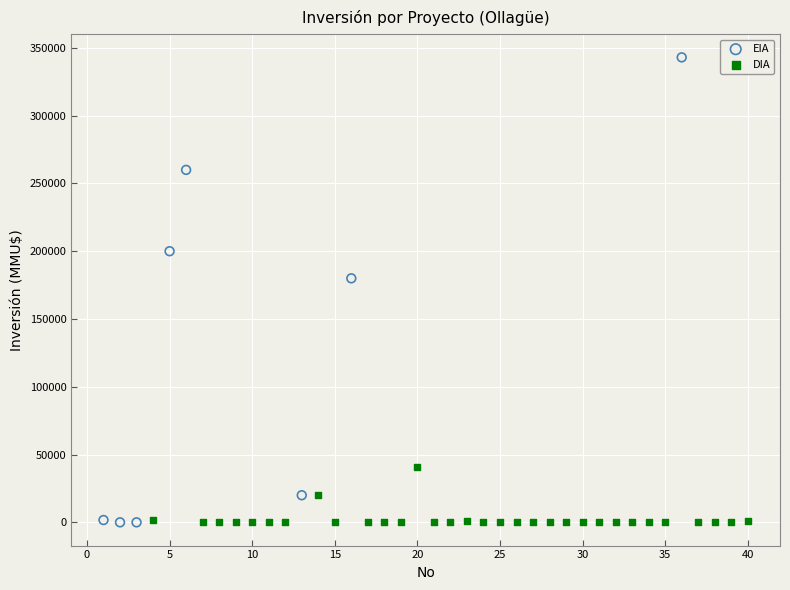

Which series has the largest Y range (max minus min)?

EIA